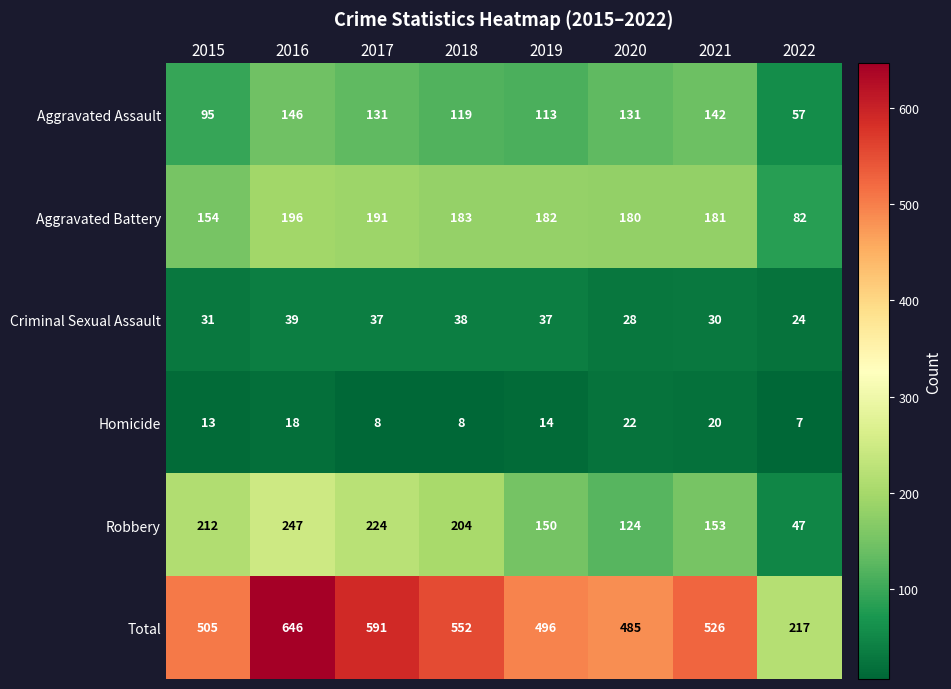

At how many categories does at least one series exceed 296?

7